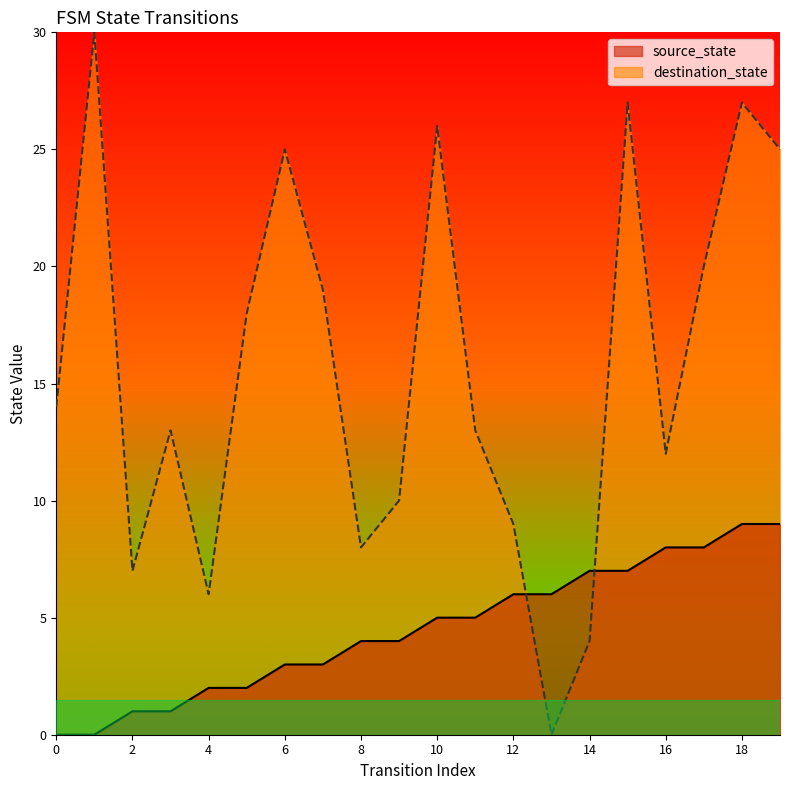

True or false: destination_state has more than 1 points higher than both neighbors.

True